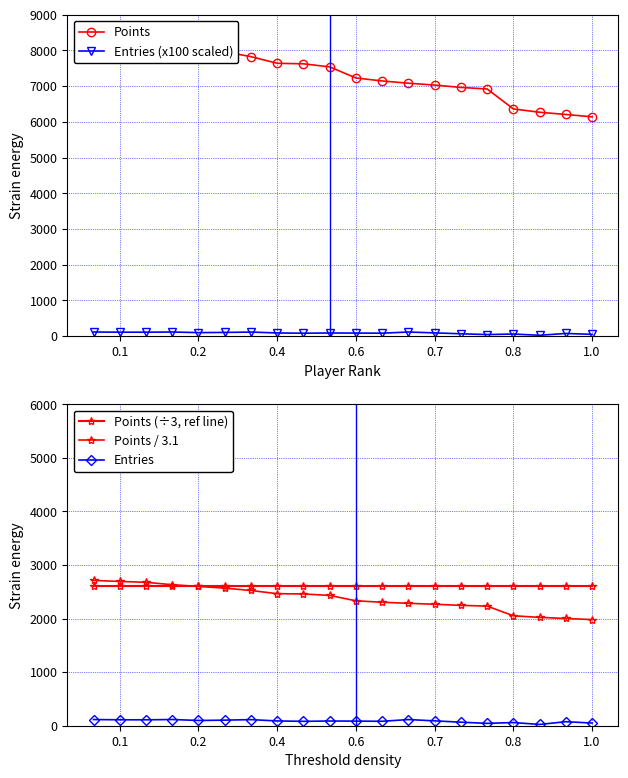

True or false: Entries (x100 scaled) has more than 1 points higher than both neighbors.

True